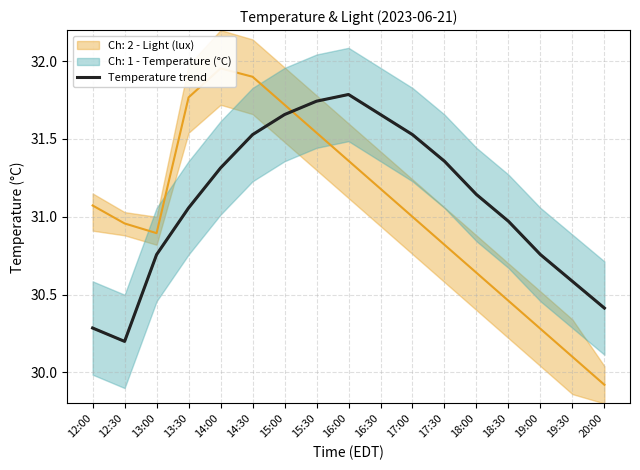

Reading left to right, list all the values displayed in this chart.

30.3	30.2	30.8	31.1	31.3	31.5	31.7	31.7	31.8	31.7	31.5	31.4	31.1	31.0	30.8	30.6	30.4